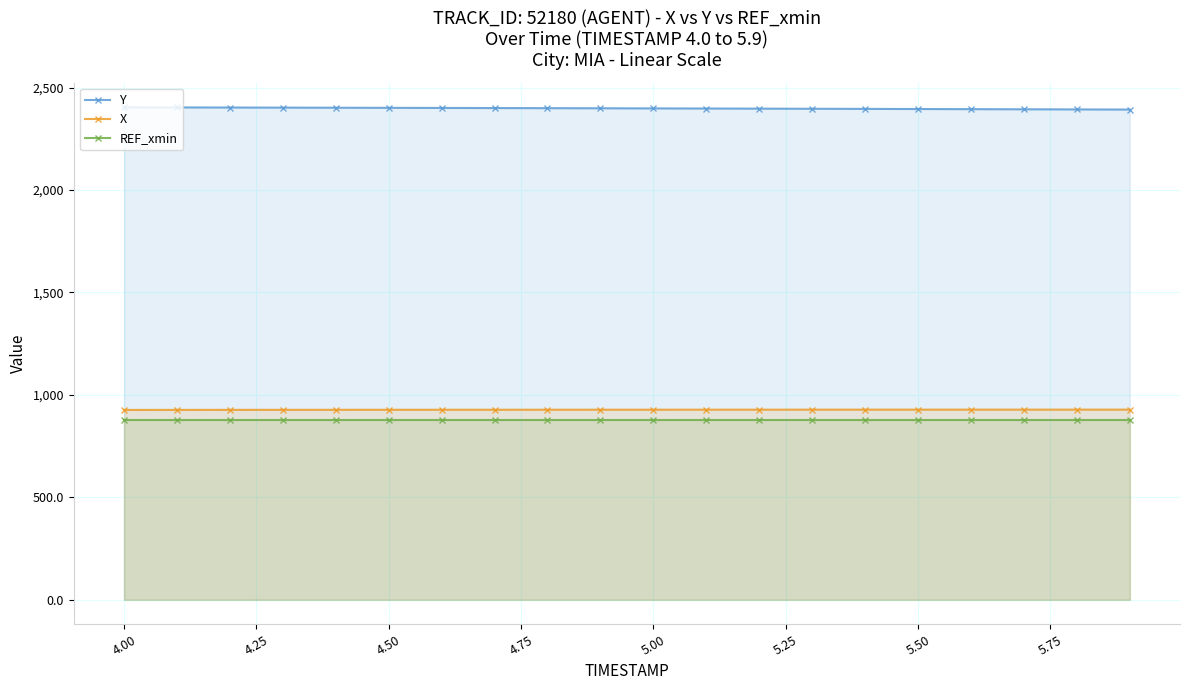

What is the greatest value displayed?

2404.0